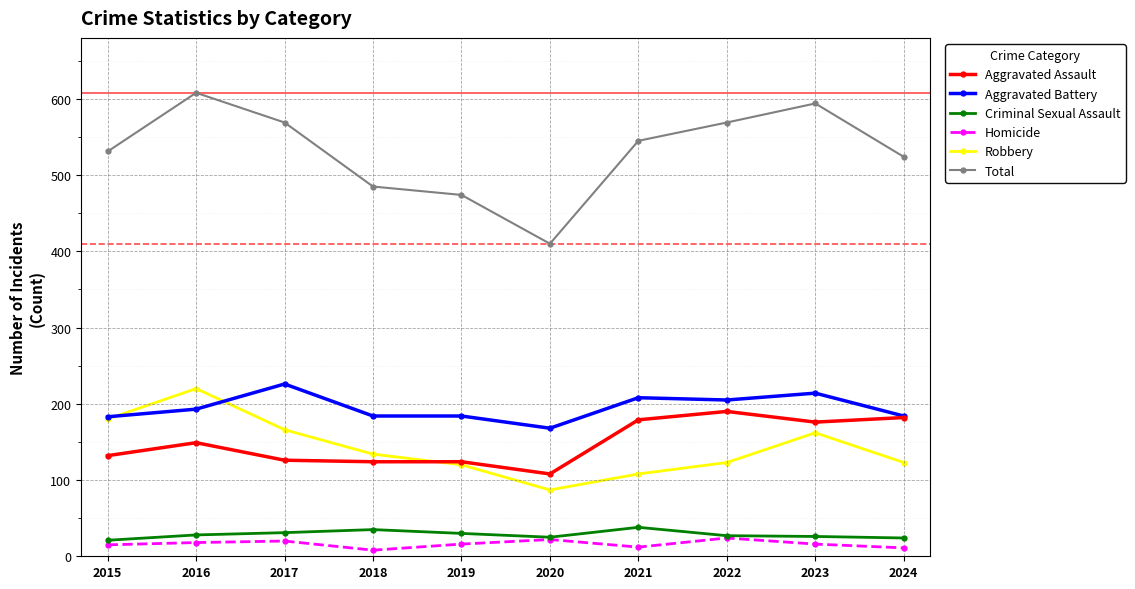

What is the maximum value for Total?

608